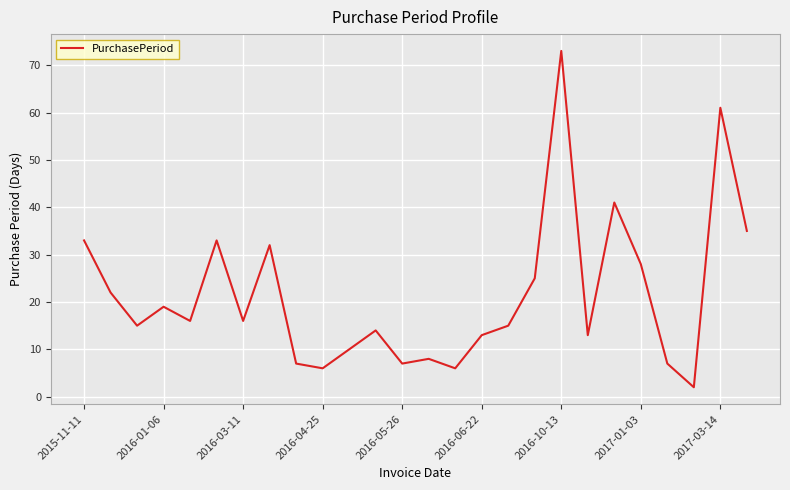

What is the greatest value displayed?

73